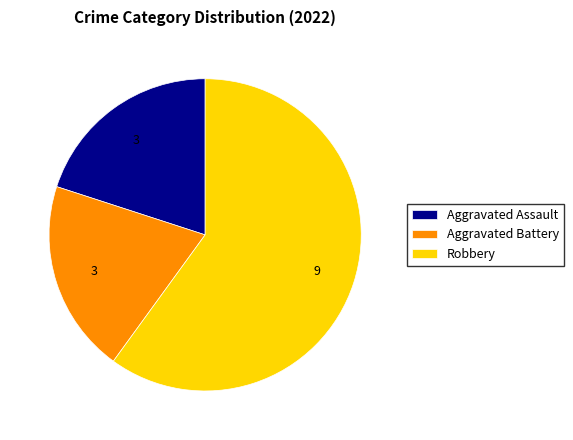

What is the majority slice?

Robbery